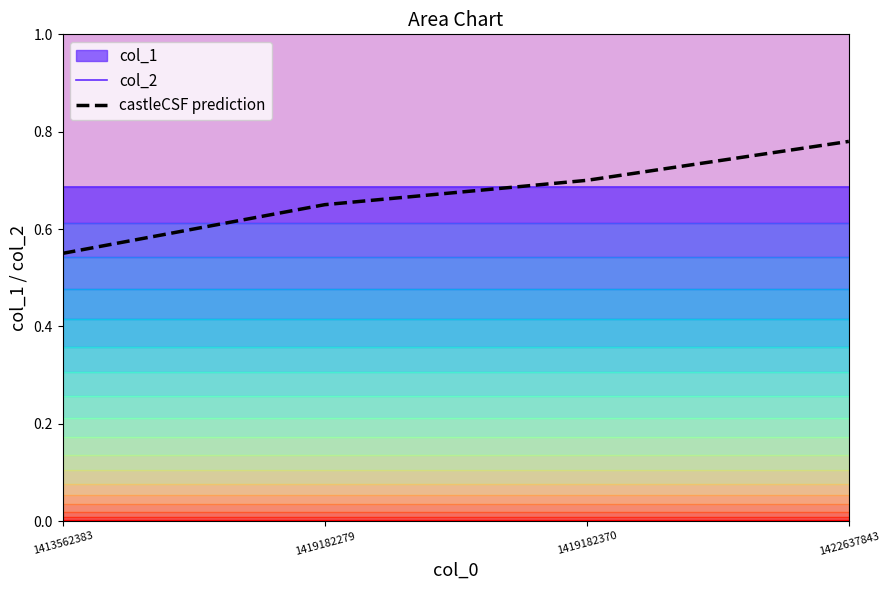

After their last crossing, which series has the higher values: col_2 or castleCSF prediction?

castleCSF prediction